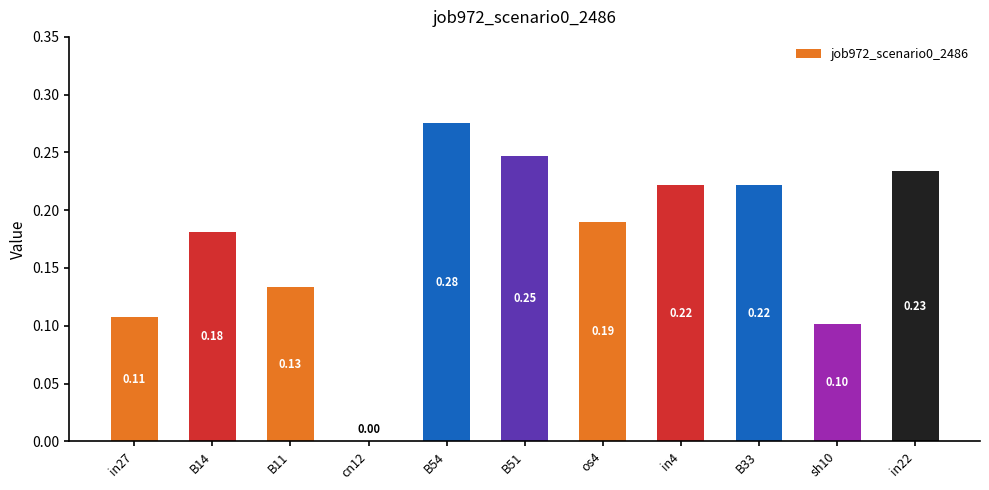

How many data points does each series have?

11